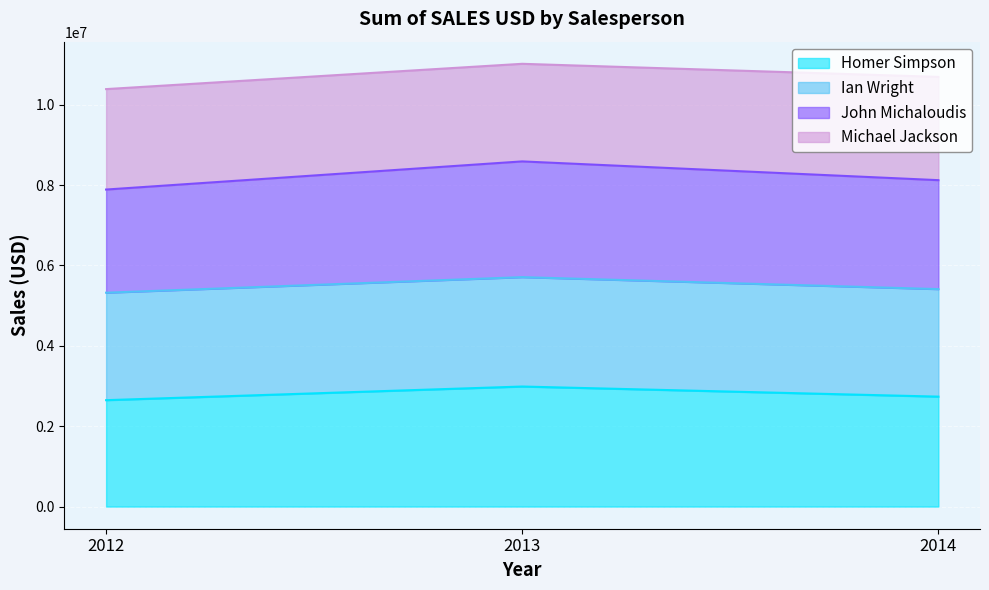

True or false: Homer Simpson has a value of 2987445 at 2013.

True